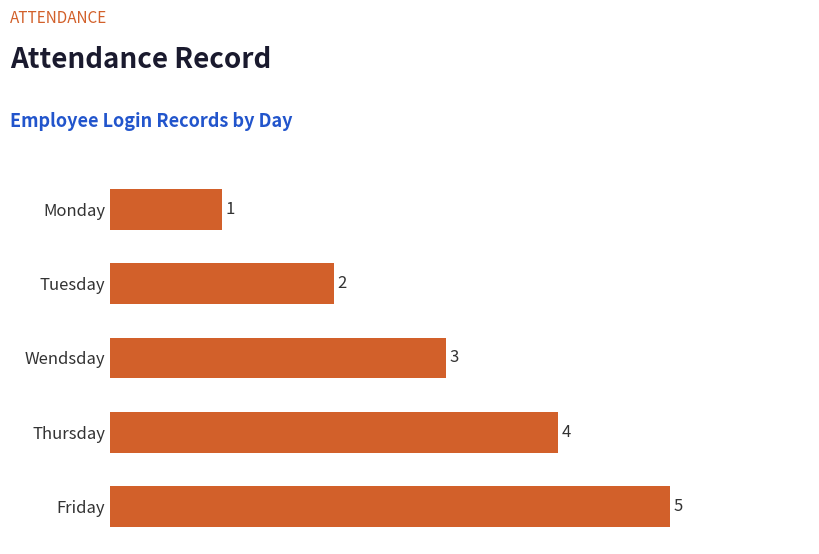

What is the minimum value shown in the chart?

1